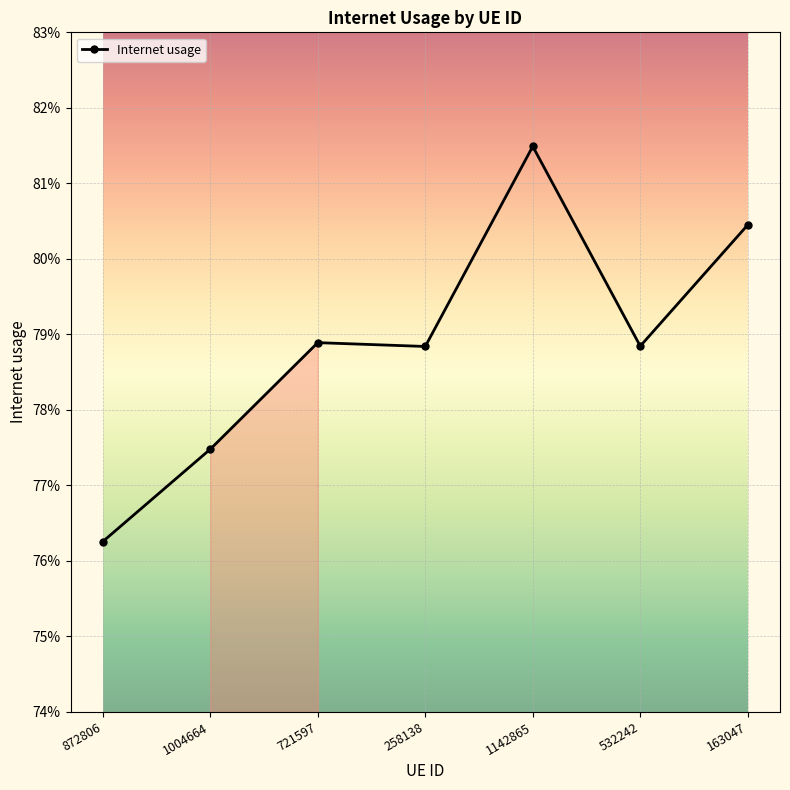

Is this an area chart (filled region under the line)?

Yes